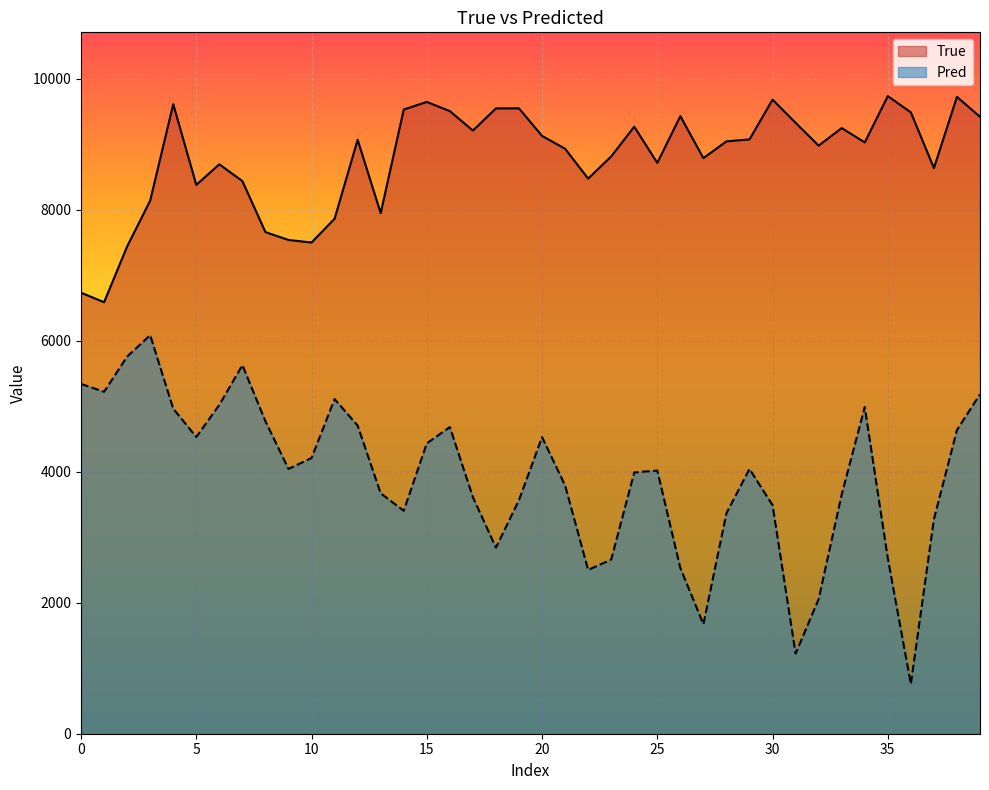

How many categories are shown in the chart?

40